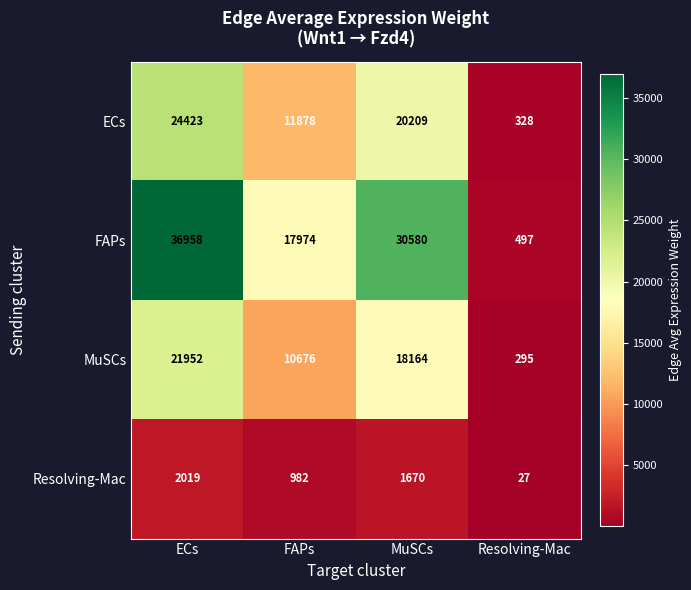

What is the greatest value displayed?

36958